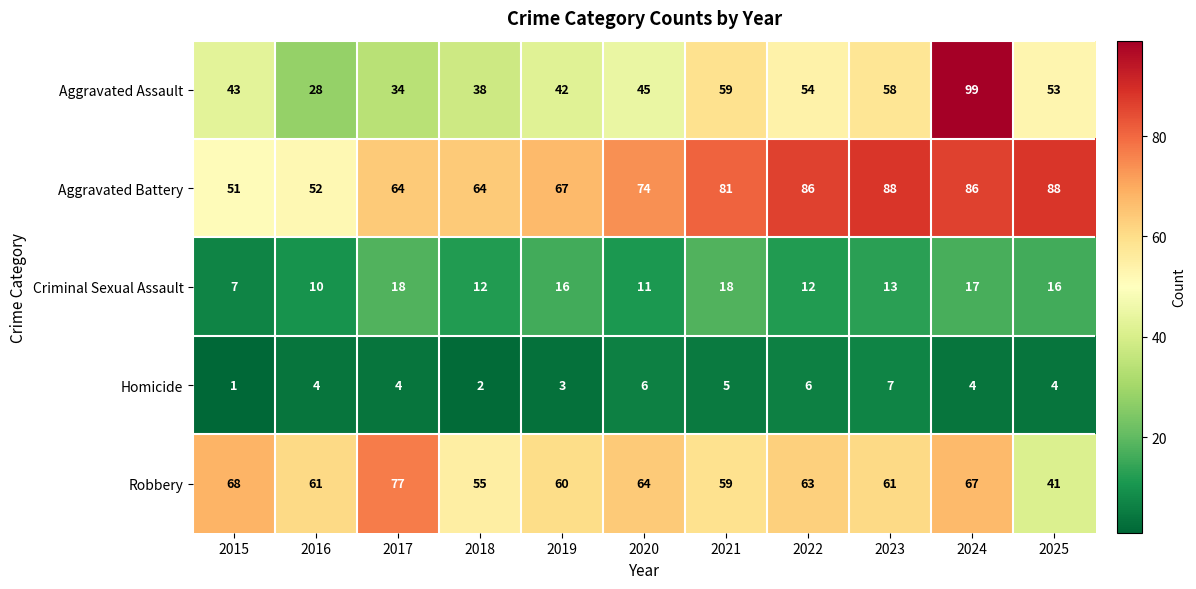

At 2025, list the series in order from smallest to largest.

Homicide, Criminal Sexual Assault, Robbery, Aggravated Assault, Aggravated Battery